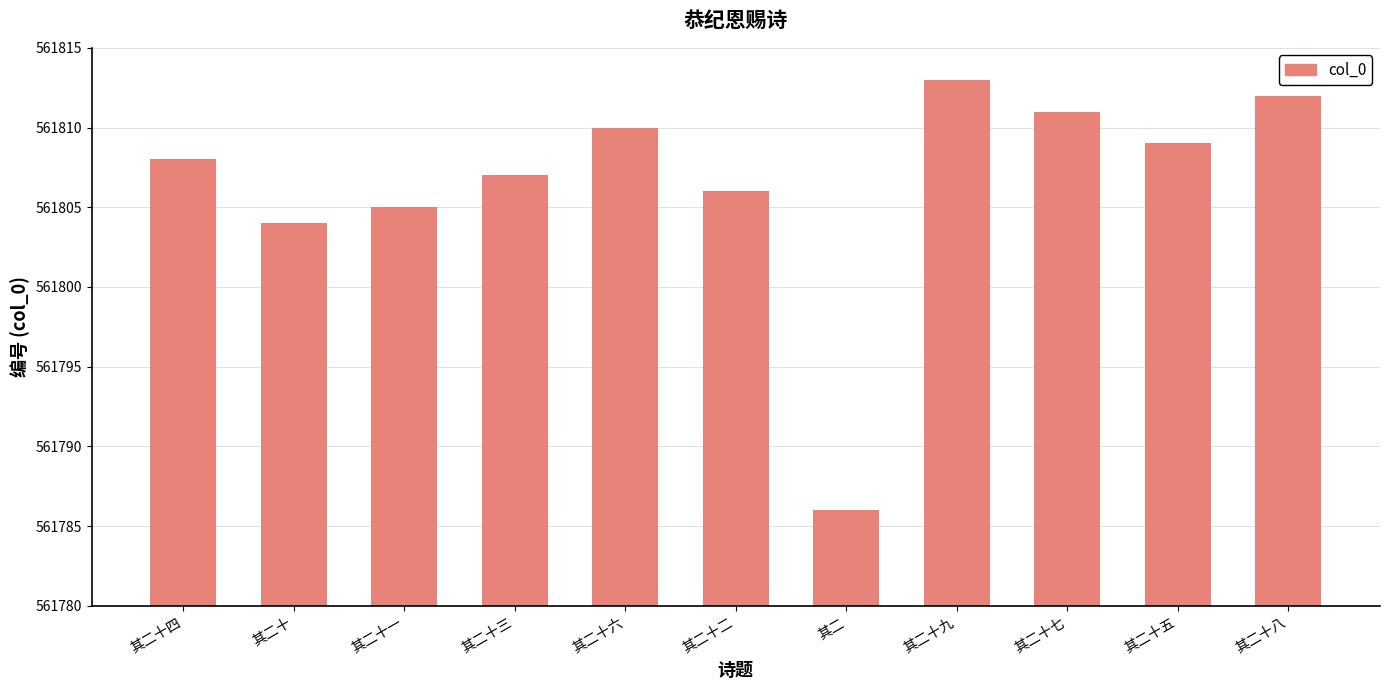

Reading left to right, extract all data points from this chart.

其二十四=561808	其二十=561804	其二十一=561805	其二十三=561807	其二十六=561810	其二十二=561806	其二=561786	其二十九=561813	其二十七=561811	其二十五=561809	其二十八=561812